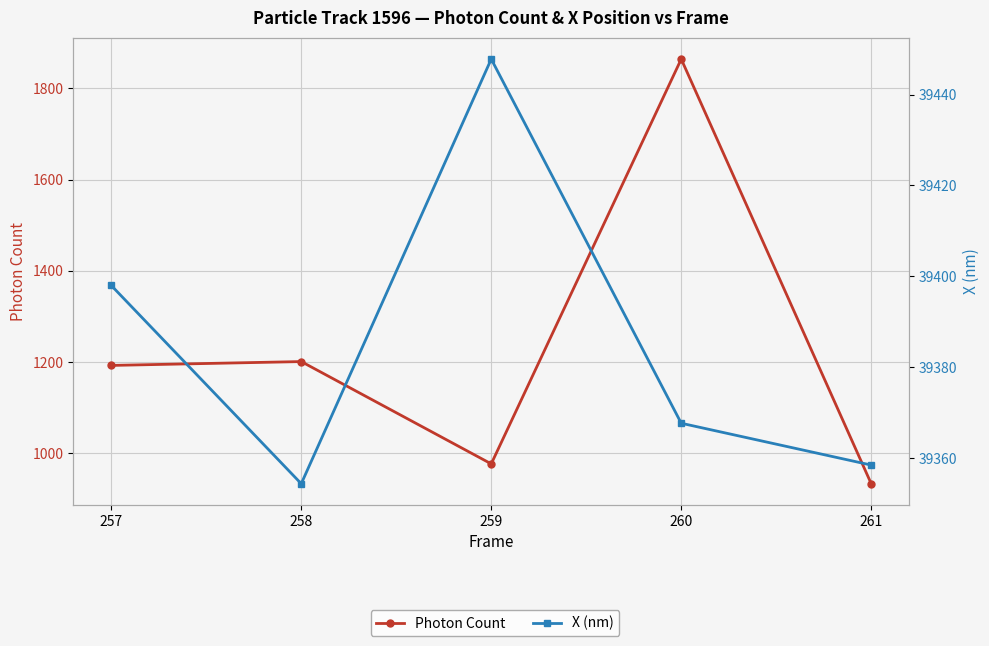

Which series has the largest range (max minus min)?

Photon Count